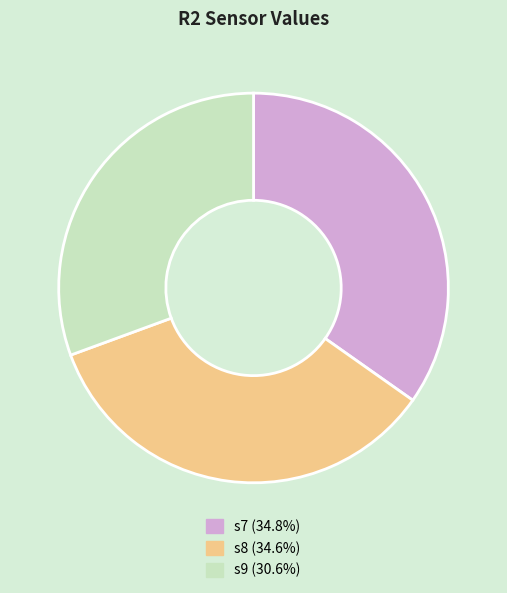

Is the sum of s9 (30.6%) and s8 (34.6%) greater than half?

Yes